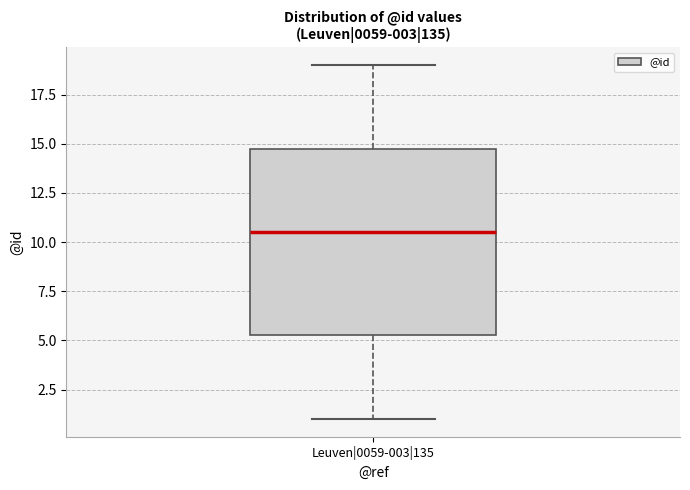

Read this box plot against the y-axis: the position of the median line, the range covered by the box, and the ends of both whiskers. The values are not printed on the chart, so give them approximately, as read against the axis.

median 10.5, box 5.5 to 15.0, whiskers 1.0 to 19.0